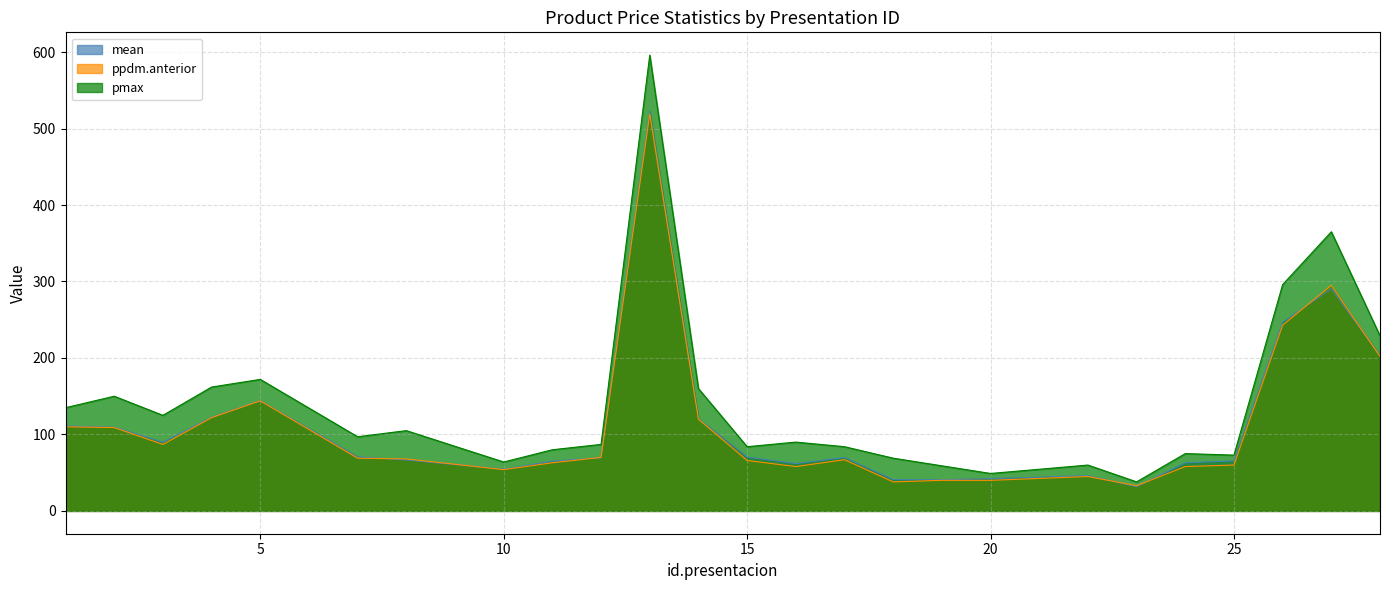

What is the value of the mean point at the 8th from the left?

54.5